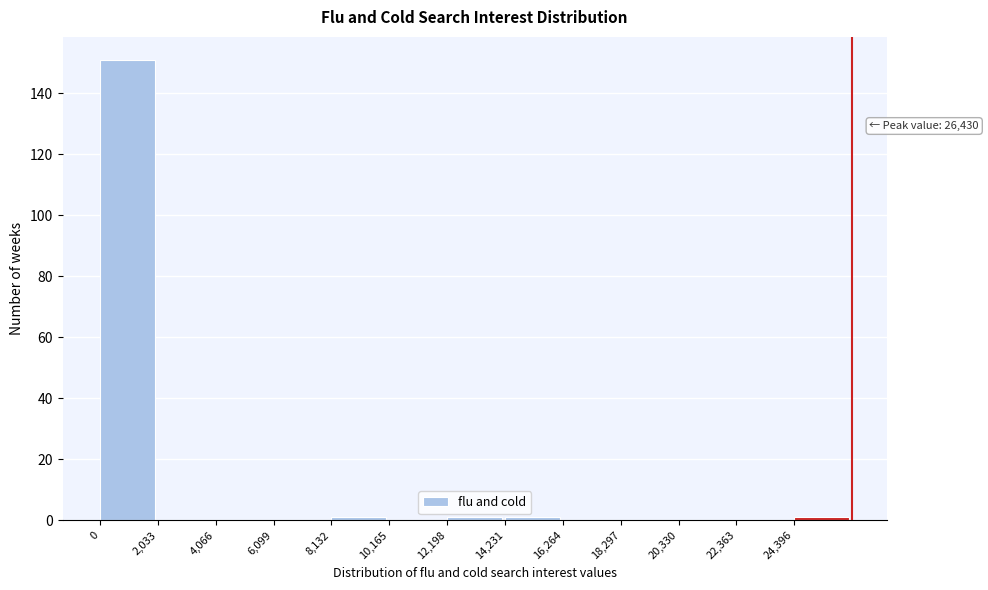

Over which range of the x-axis is the bar tallest?

0 to 2000